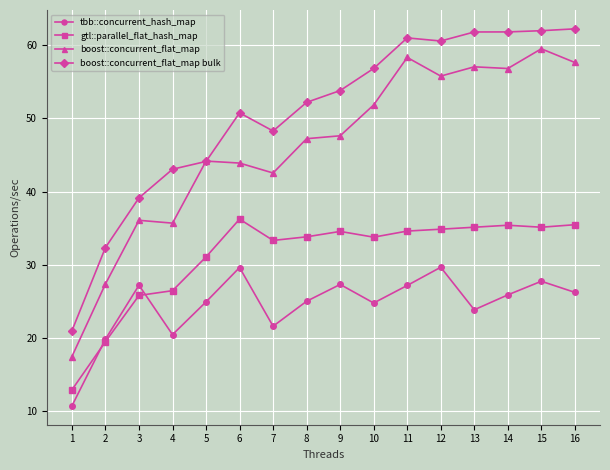

Rank the series at 4 from highest to lowest value.

boost::concurrent_flat_map bulk, boost::concurrent_flat_map, gtl::parallel_flat_hash_map, tbb::concurrent_hash_map